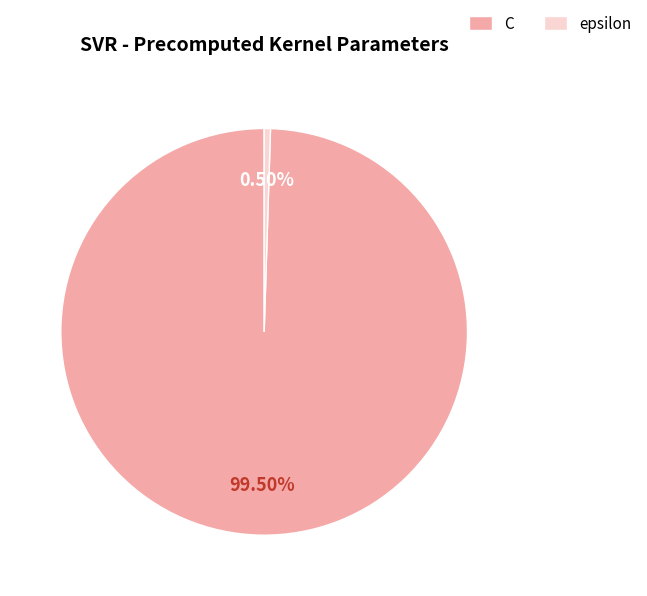

Combined, what portion of the pie is epsilon and C?

100.0%